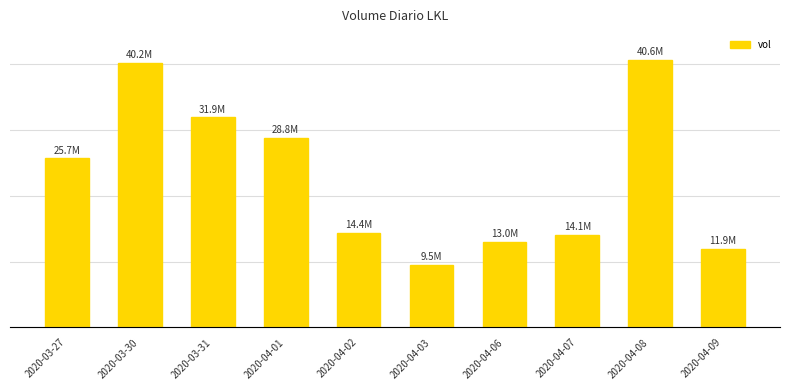

What is the change in value from 2020-03-31 to 2020-04-08?

+8738400